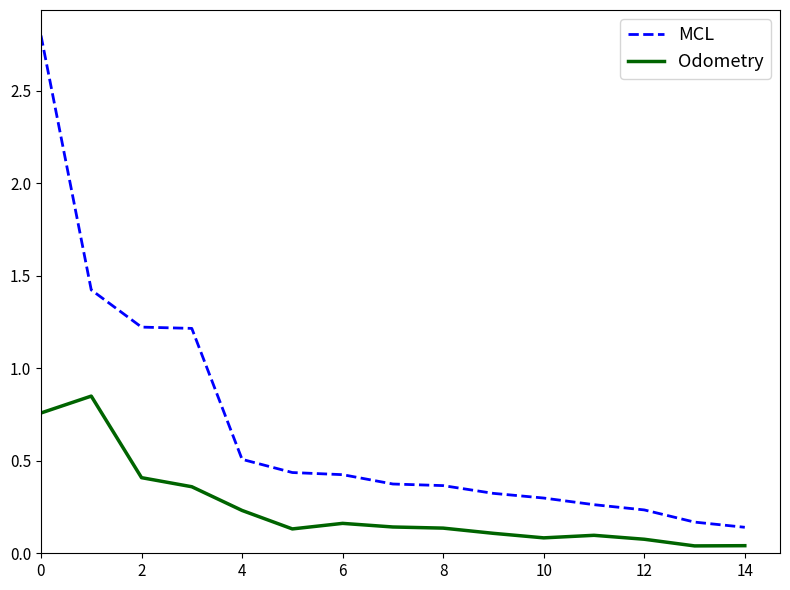

At how many categories does at least one series exceed 1?

4